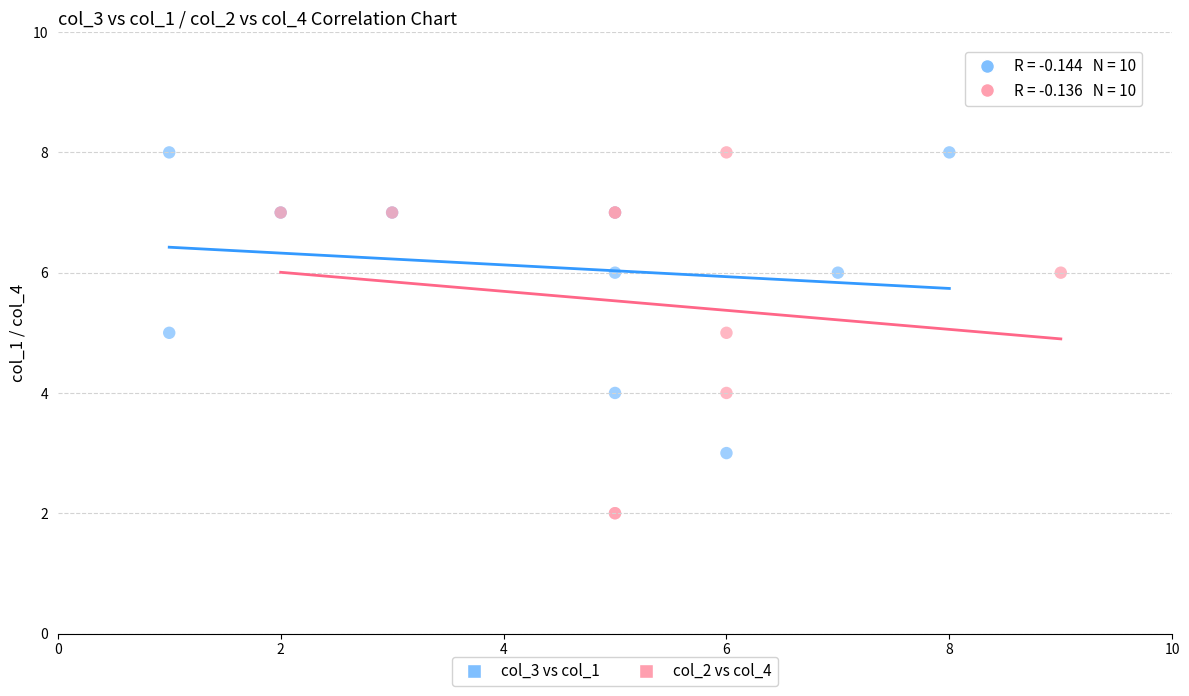

Which series reaches the minimum Y coordinate?

col_2 vs col_4